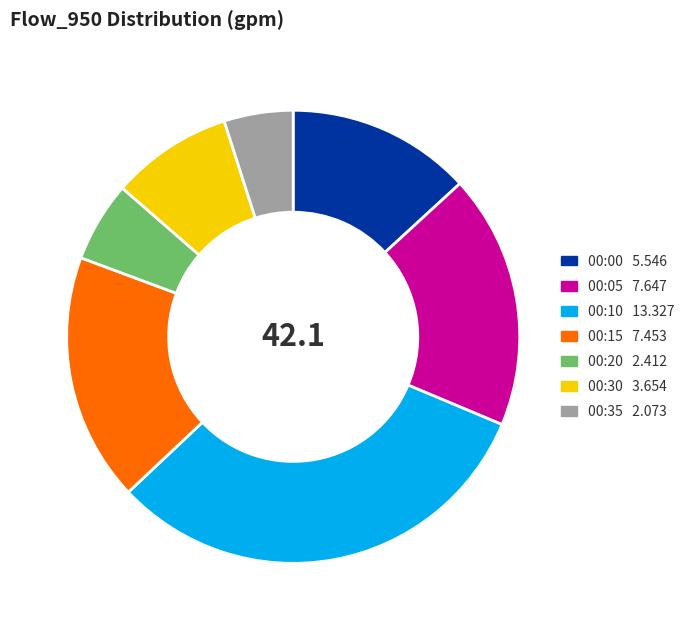

How many segments does this pie chart have?

7